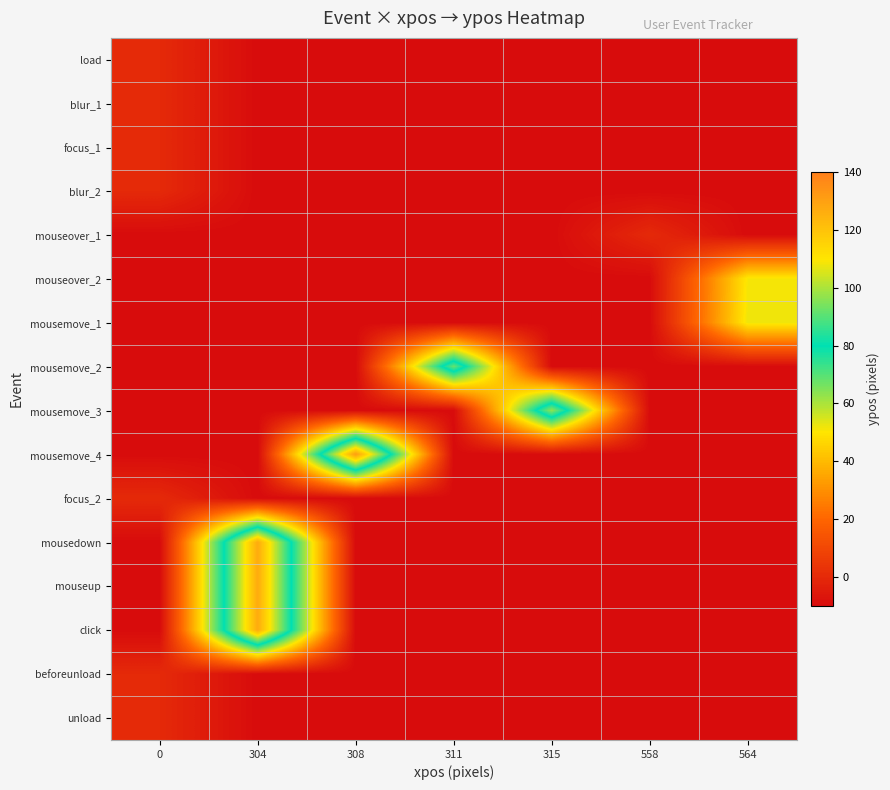

What is the total value across all series at 304?

251